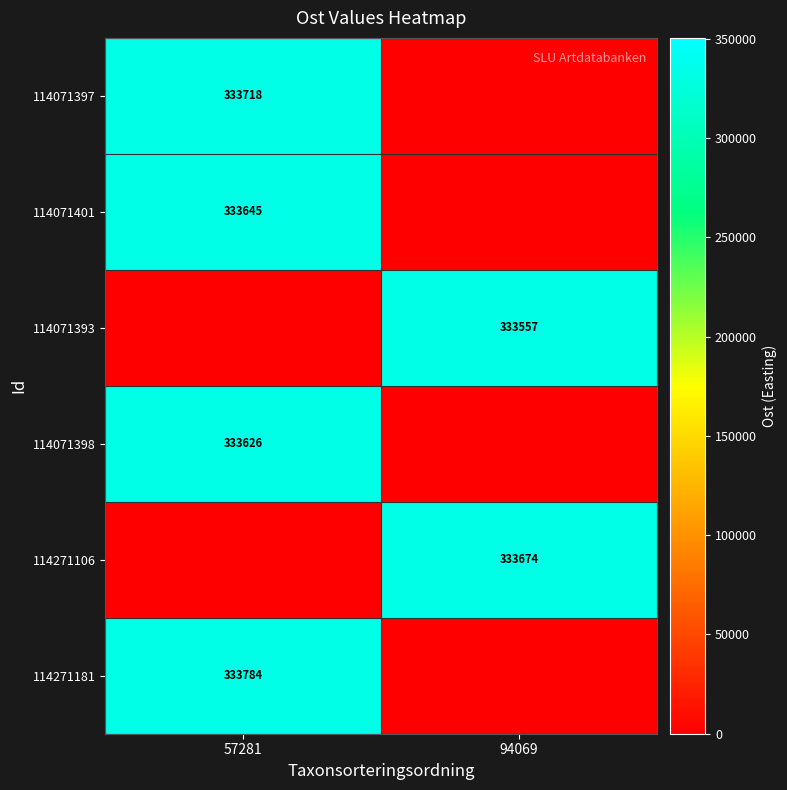

What is the lowest value of the 114071401 series?

333645.0